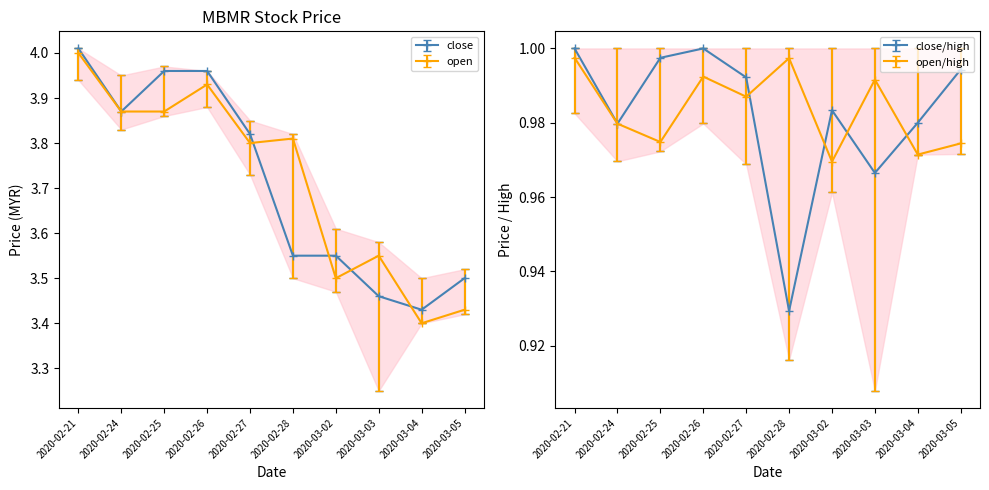

Which series has the widest spread of values?

low